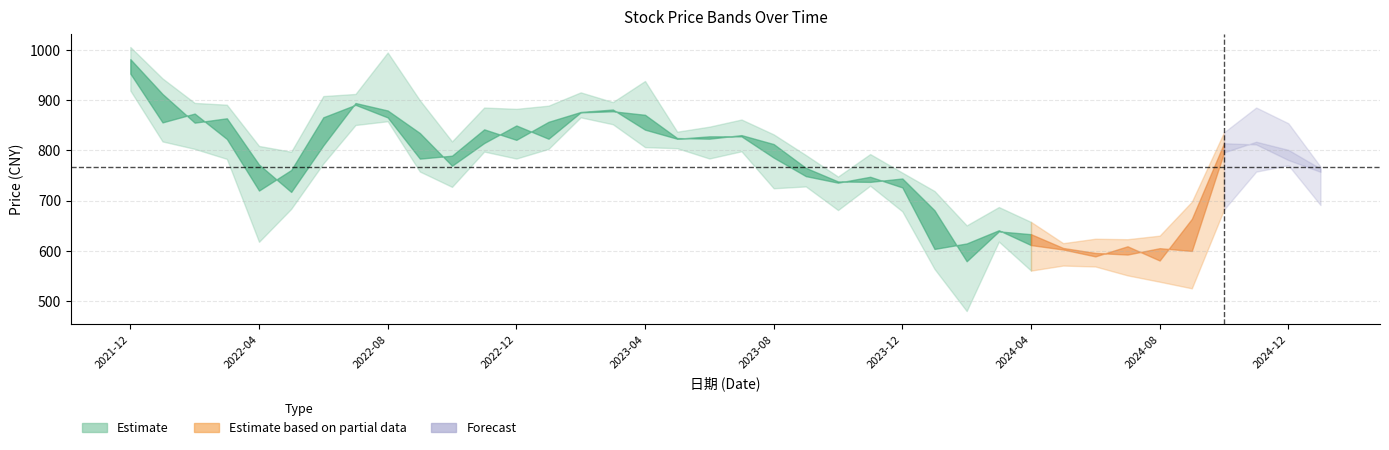

How many values in the 最高 series are below 837?

19